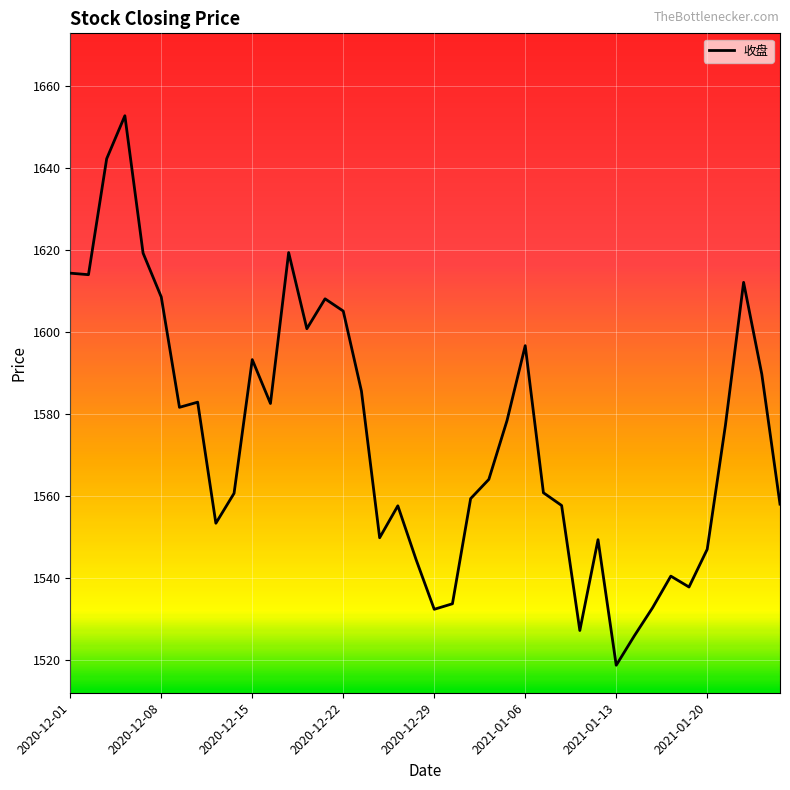

How many values exceed 1577?

20